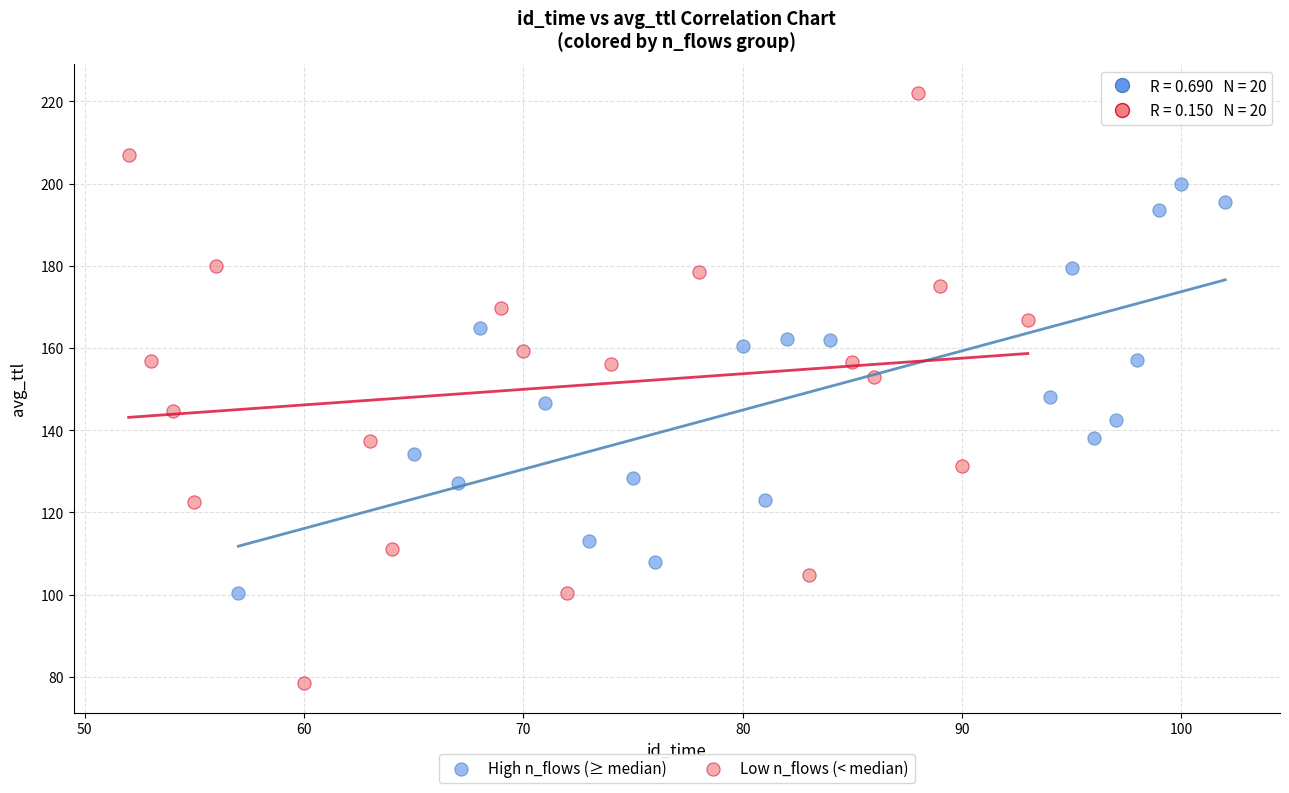

What are all the series names shown in the legend?

High n_flows (≥ median), Low n_flows (< median)